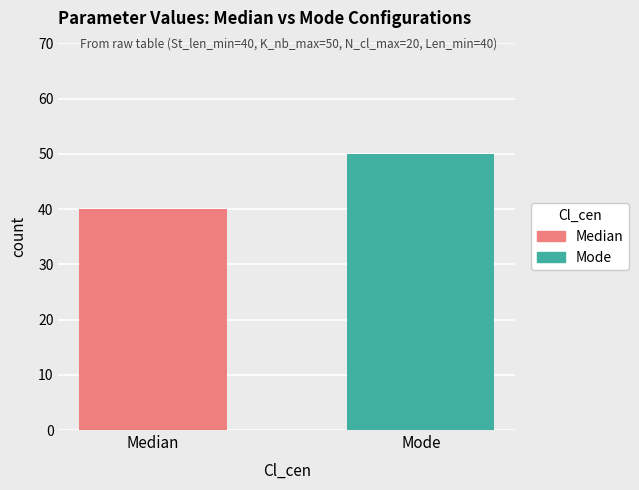

Are the bars grouped side by side (vs. stacked)?

Yes